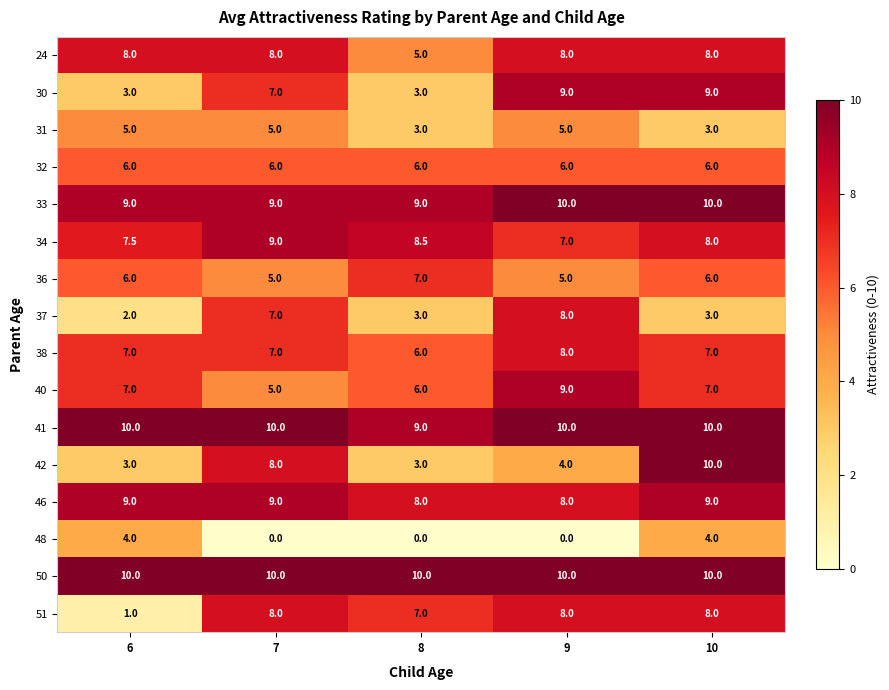

The value of 46 at 9 is 11.6. True or false?

False